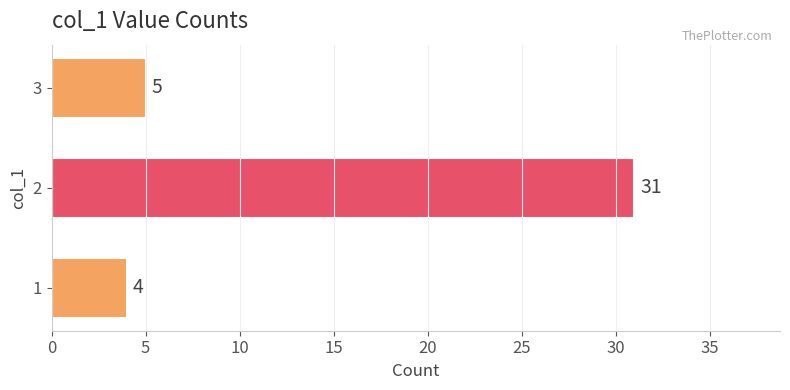

What is the maximum value shown in the chart?

31